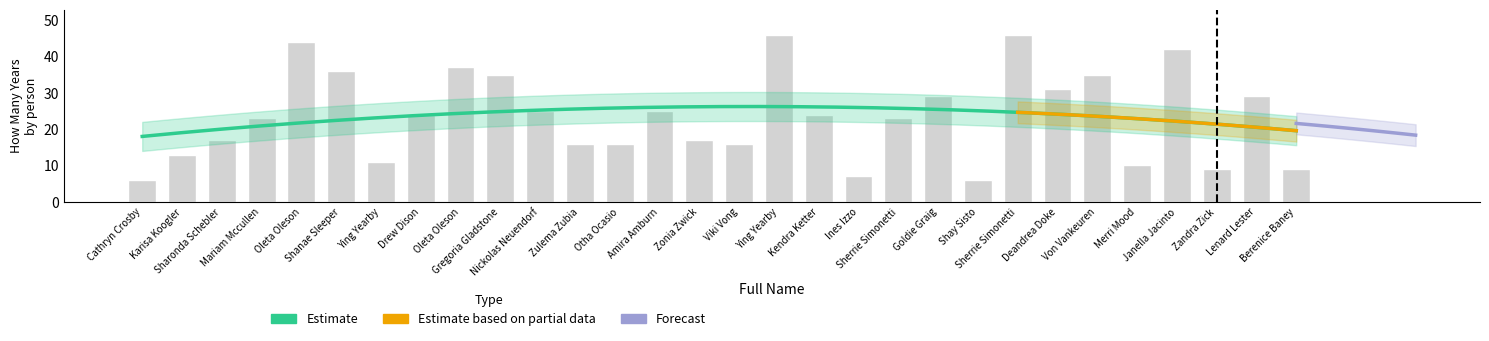

How many bars are there in total?

30